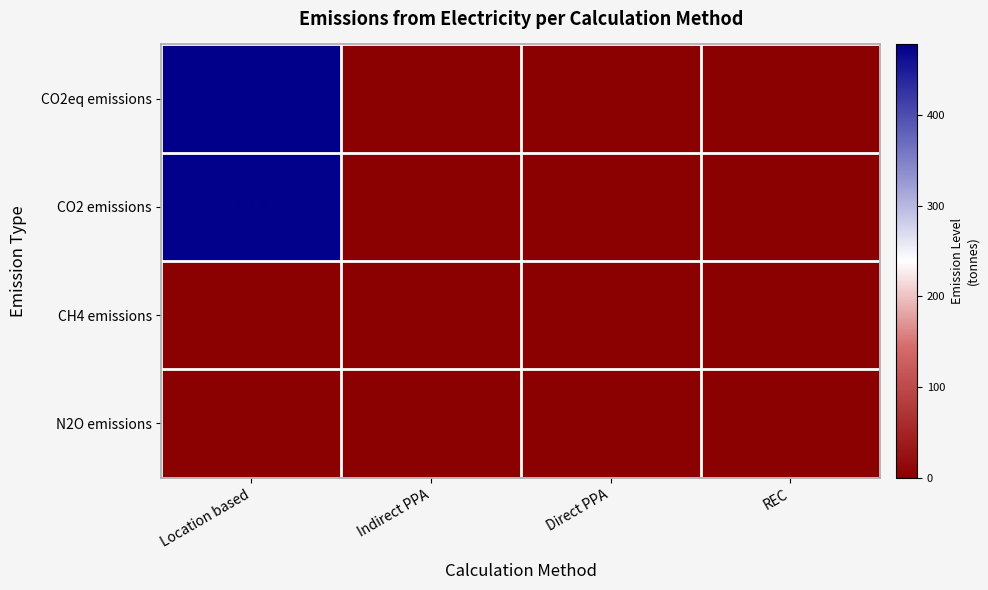

At which label does CO2eq emissions reach its peak?

Location based